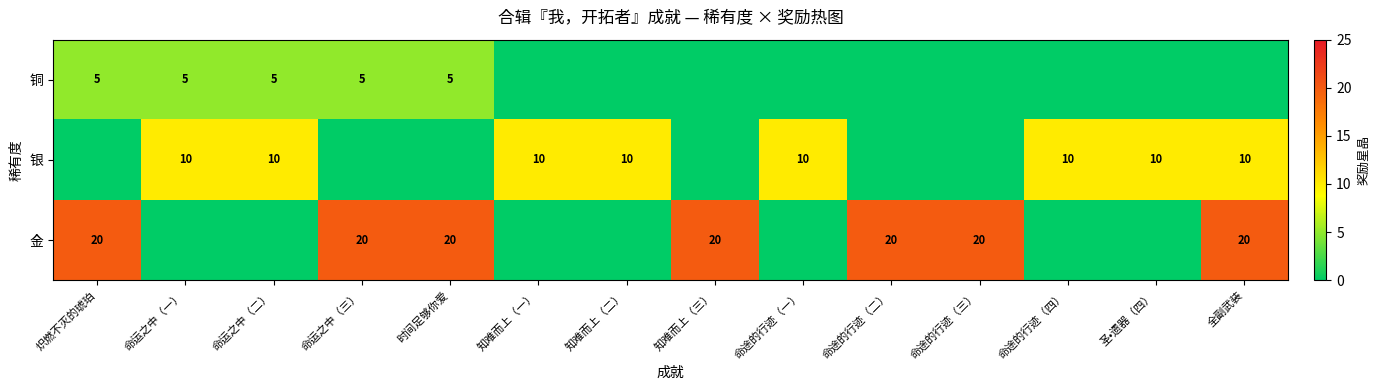

True or false: 铜 has a value of 5 at 命运之中（二）.

True